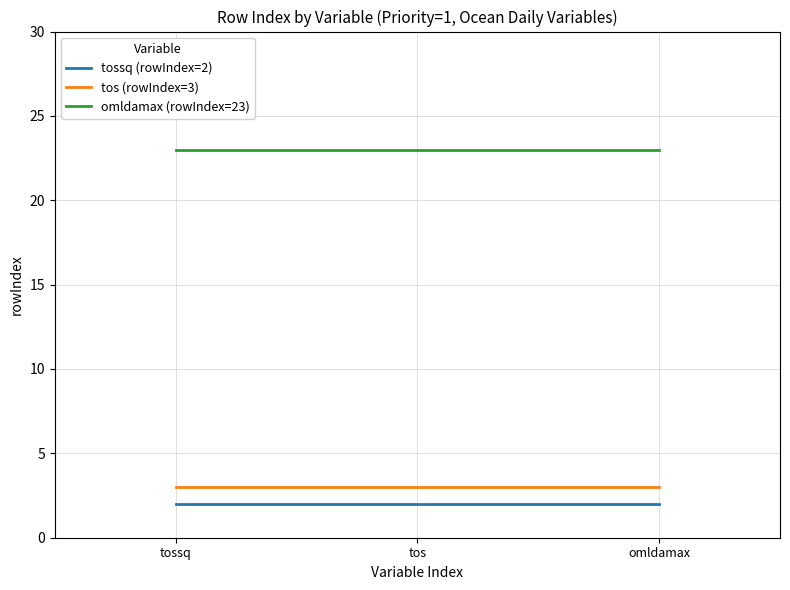

What position from the right is tos?

2